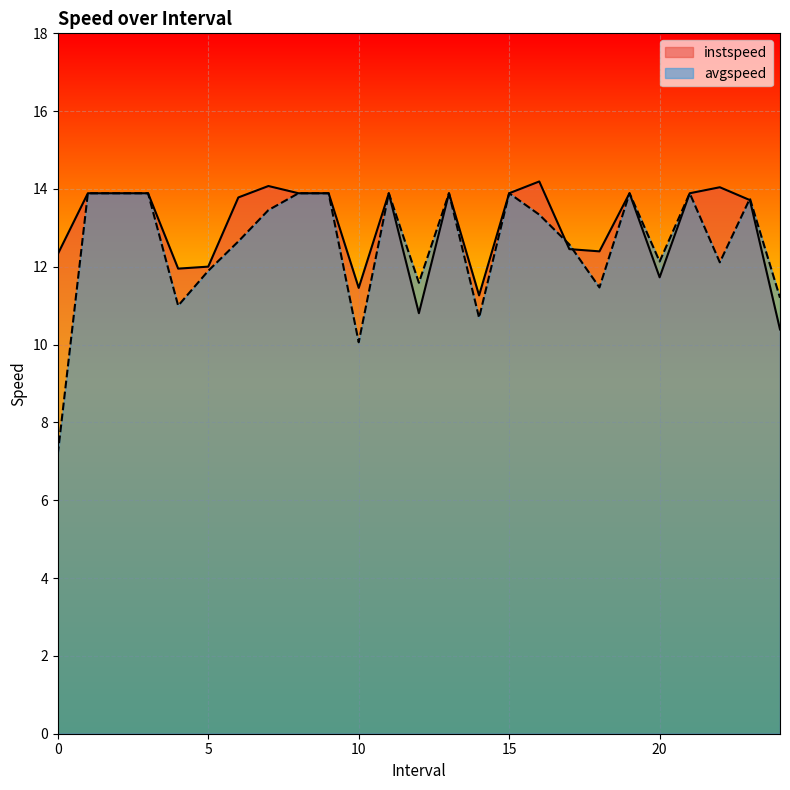

Reading left to right, list all the values displayed in this chart.

instspeed: 0.0=12.3	1.0=13.9	2.0=13.9	3.0=13.9	4.0=12.0	5.0=12.0	6.0=13.8	7.0=14.1	8.0=13.9	9.0=13.9	10.0=11.5	11.0=13.9	12.0=10.8	13.0=13.9	14.0=11.3	15.0=13.9	16.0=14.2	17.0=12.5	18.0=12.4	19.0=13.9	20.0=11.7	21.0=13.9	22.0=14.0	23.0=13.7	24.0=10.4
avgspeed: 0.0=7.2	1.0=13.9	2.0=13.9	3.0=13.9	4.0=11.0	5.0=11.9	6.0=12.7	7.0=13.5	8.0=13.9	9.0=13.9	10.0=10.1	11.0=13.9	12.0=11.6	13.0=13.9	14.0=10.7	15.0=13.9	16.0=13.3	17.0=12.6	18.0=11.5	19.0=13.9	20.0=12.1	21.0=13.9	22.0=12.1	23.0=13.8	24.0=11.2